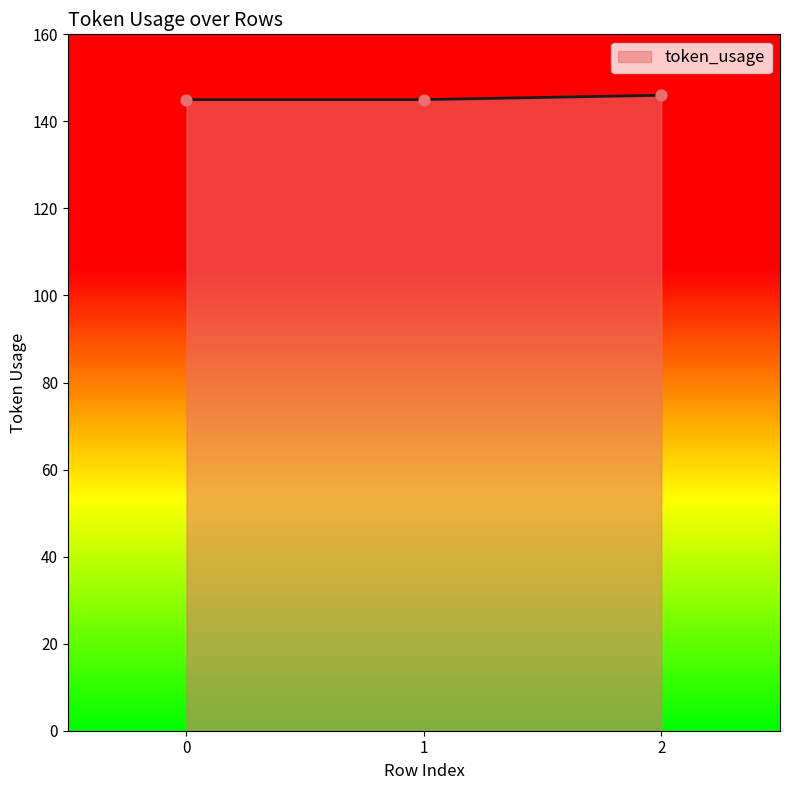

What is the change in value from 1 to 2?

+1